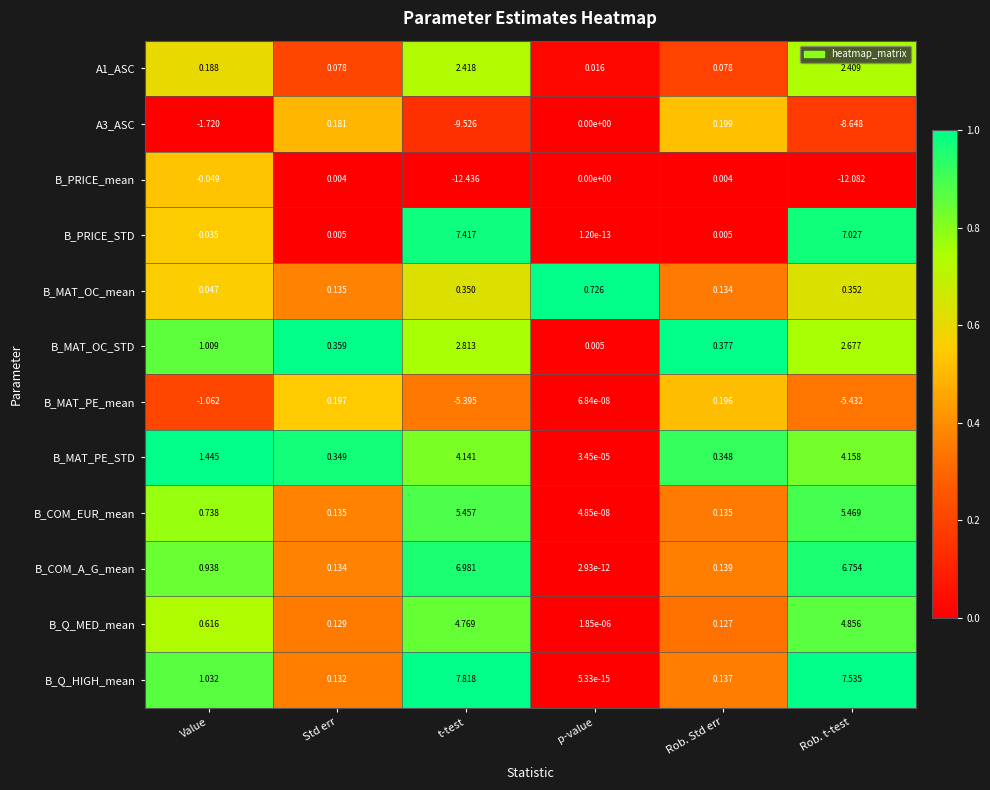

Which series changed the most between t-test and p-value?

B_PRICE_mean